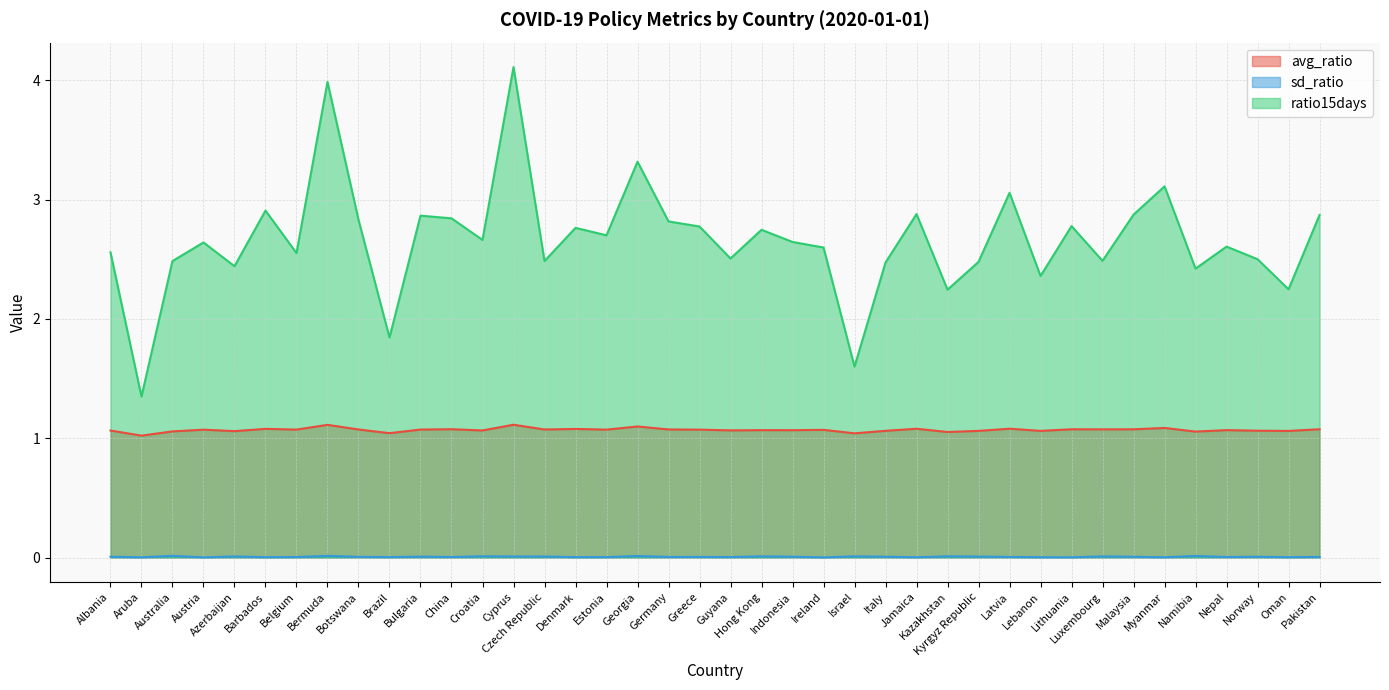

How many distinct data groups are displayed?

3